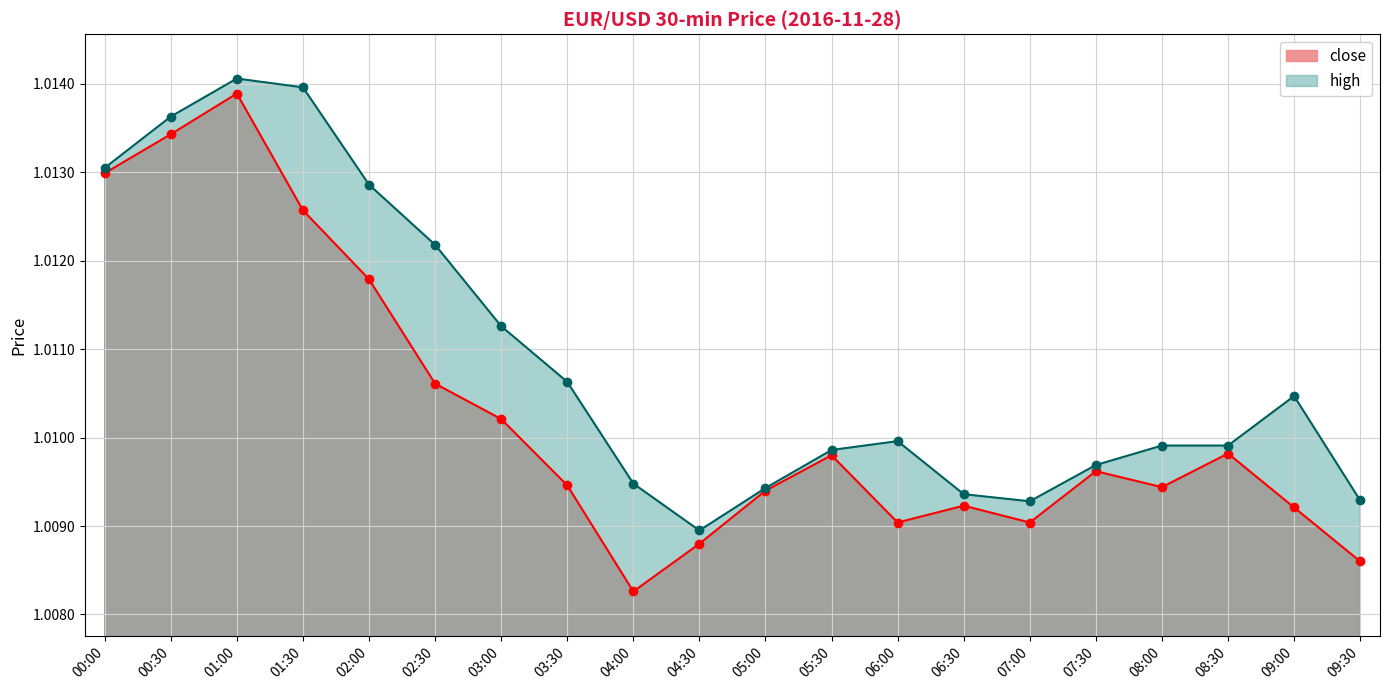

Rank the series at 05:00 from lowest to highest value.

close, high